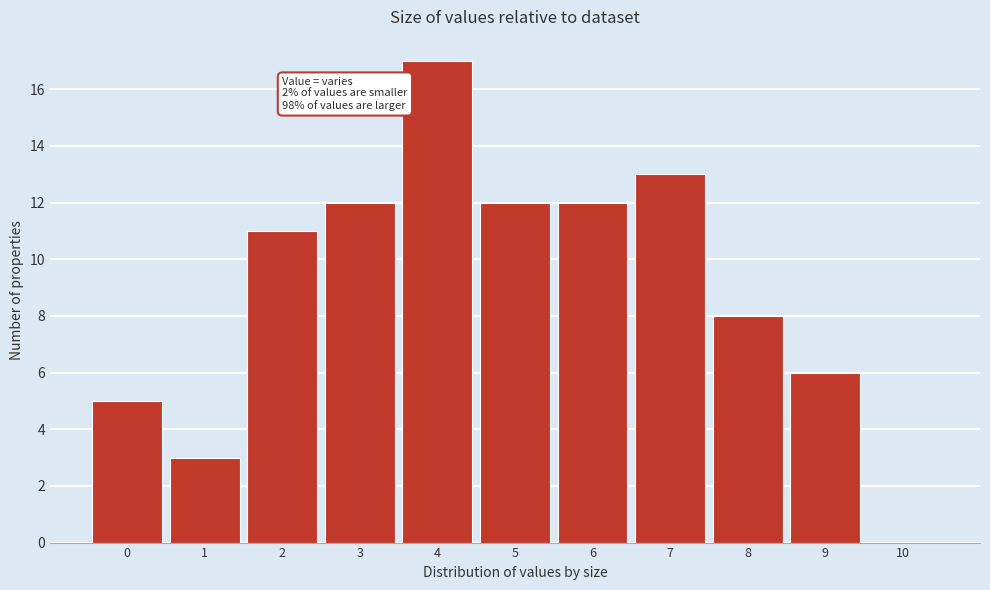

Which range on the x-axis has the tallest bar?

3.5 to 4.5